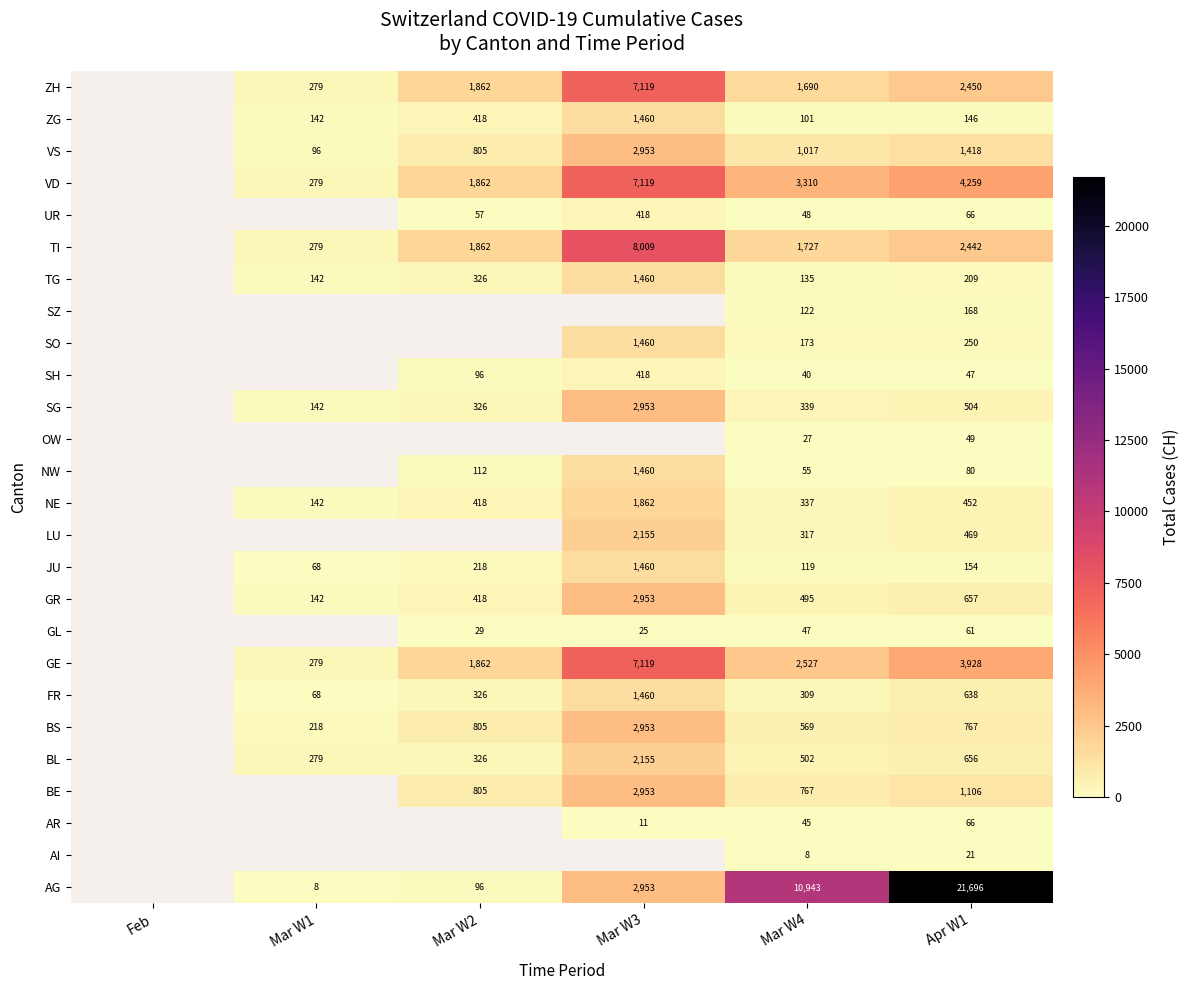

The ZG series shows 146 at Mar W4. True or false?

False